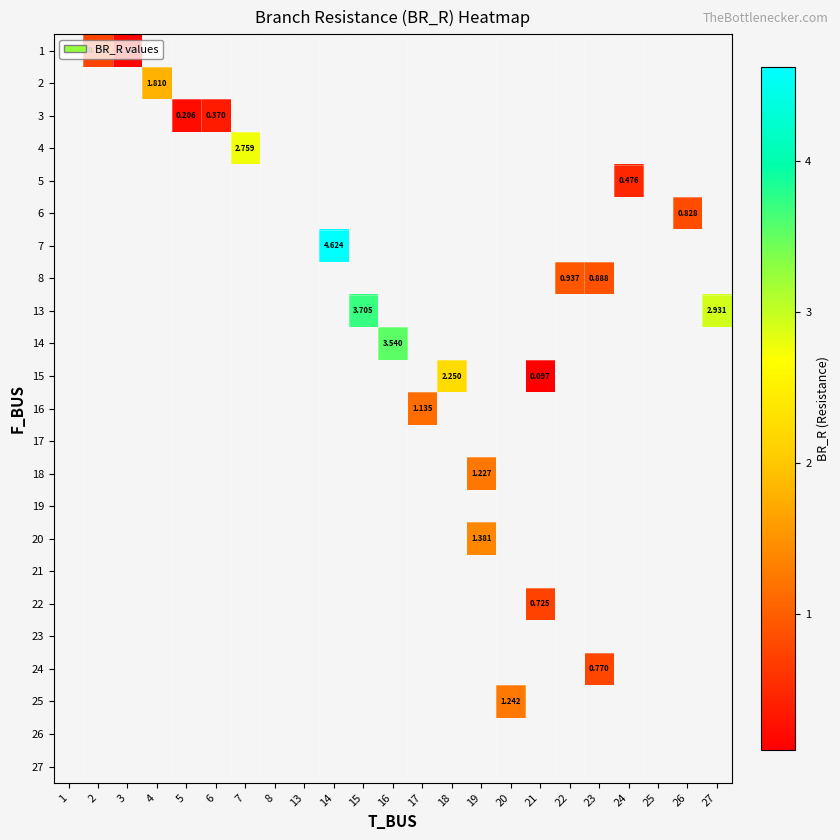

What is the smallest value displayed?

0.1